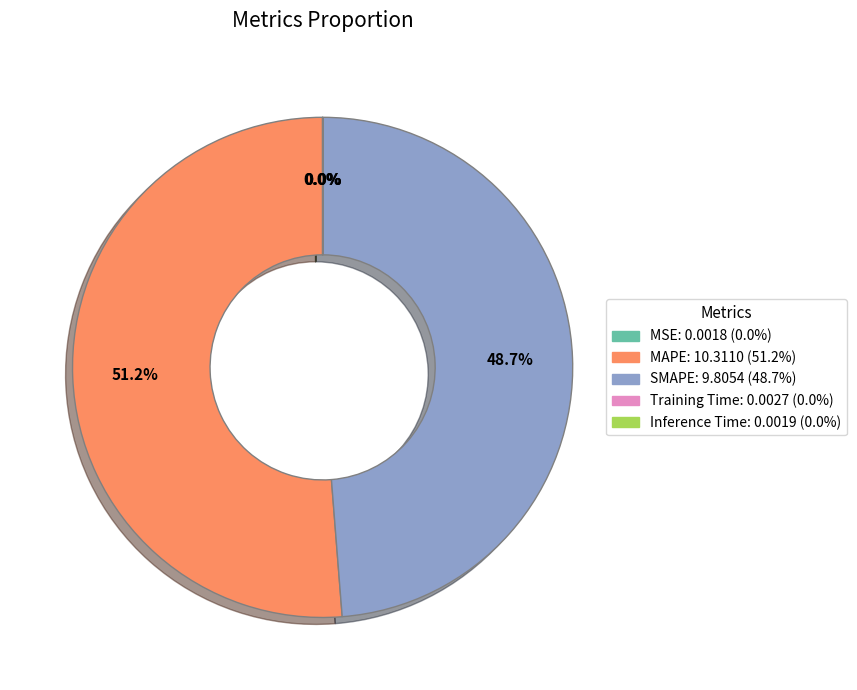

Does any single category account for the majority?

Yes